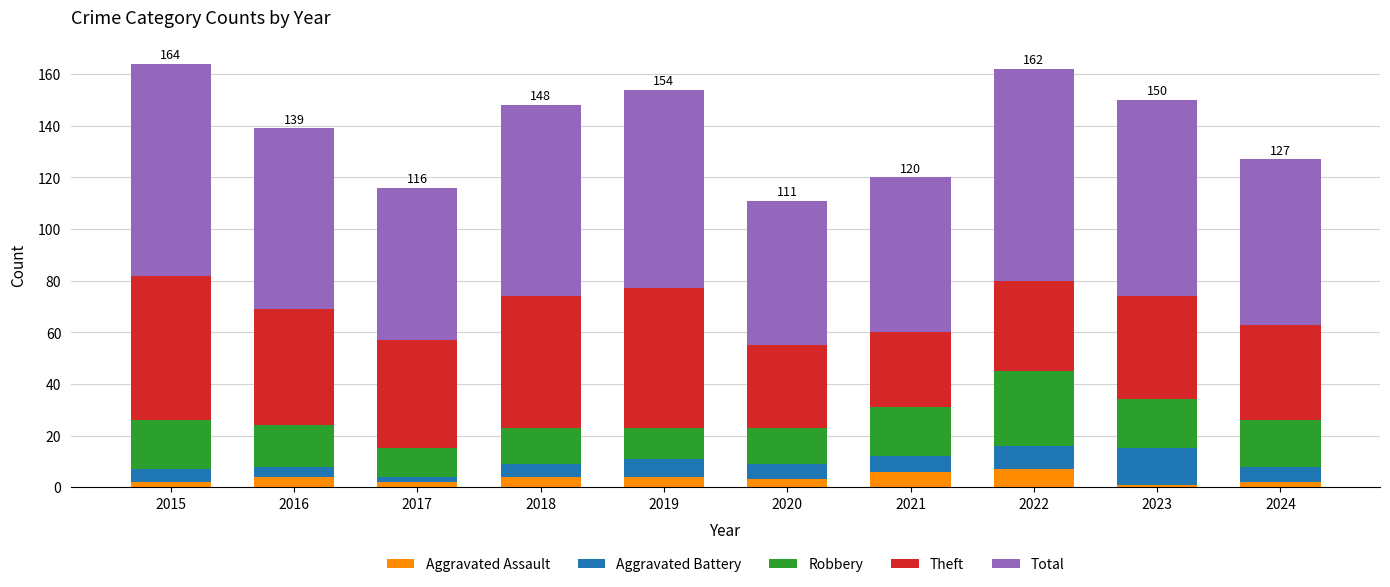

The Aggravated Assault series shows 4 at 2018. True or false?

True